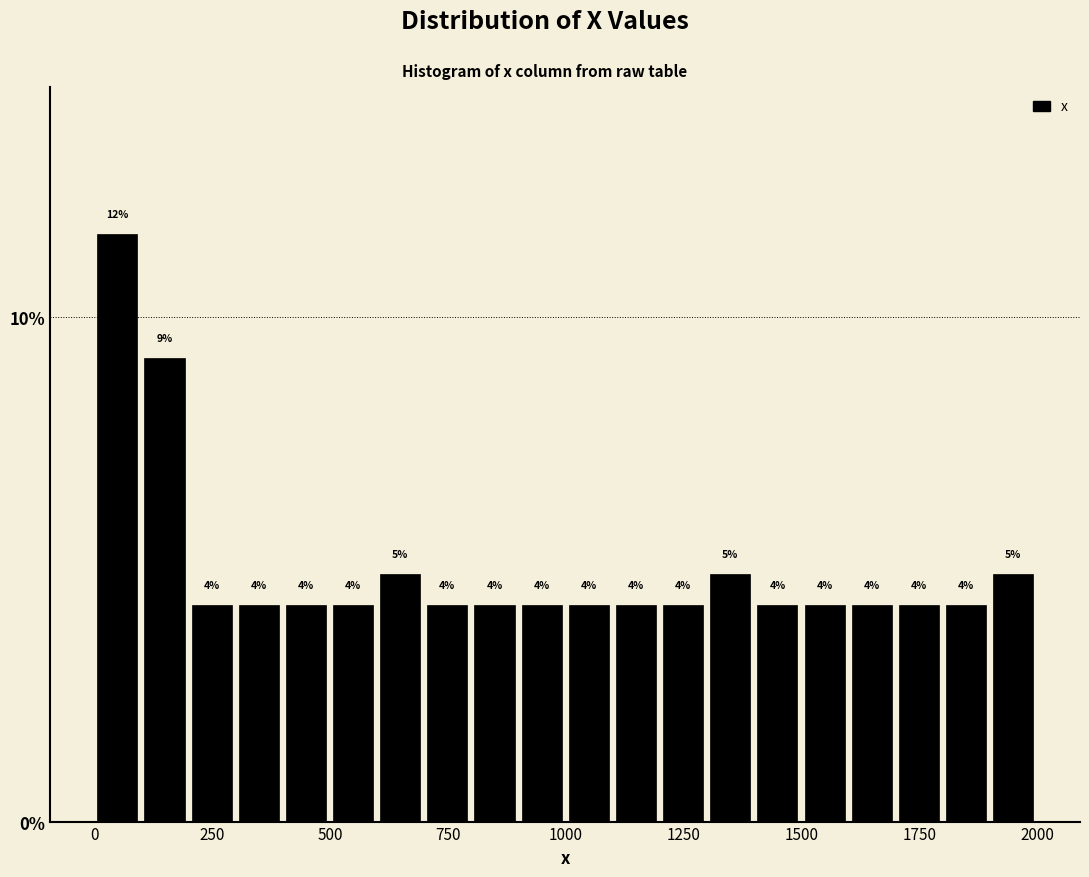

Around what value on the x-axis is the tallest bar? Give the approximate position of its centre, as read against the axis.

50